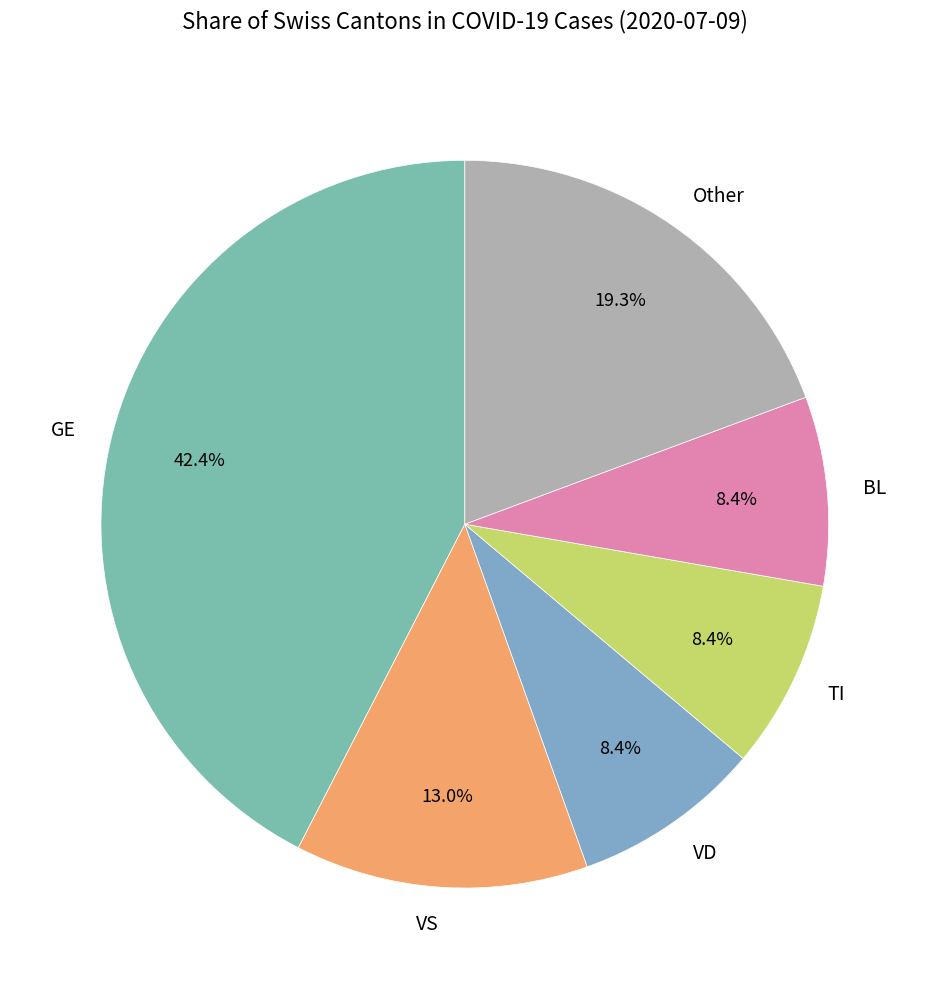

What is the ratio of the value at Other to the value at GE?

0.5